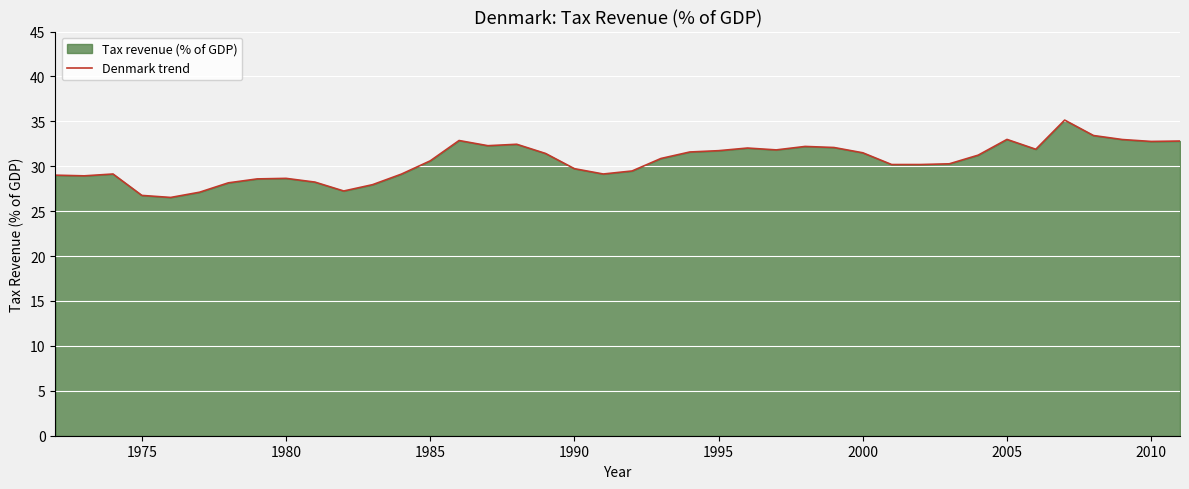

What is the minimum value shown in the chart?

26.5